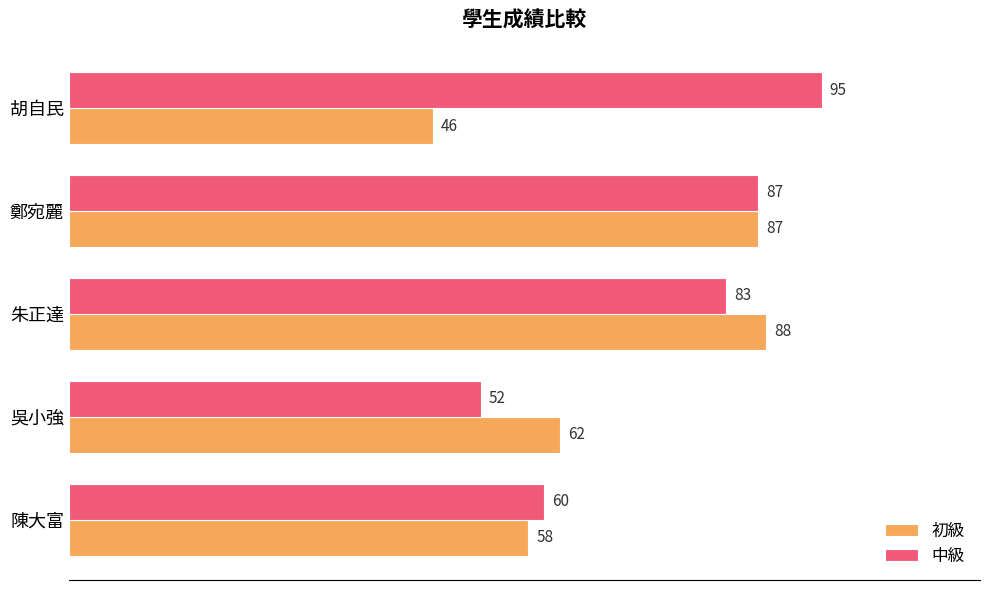

The 初級 series shows 62 at 吳小強. True or false?

True